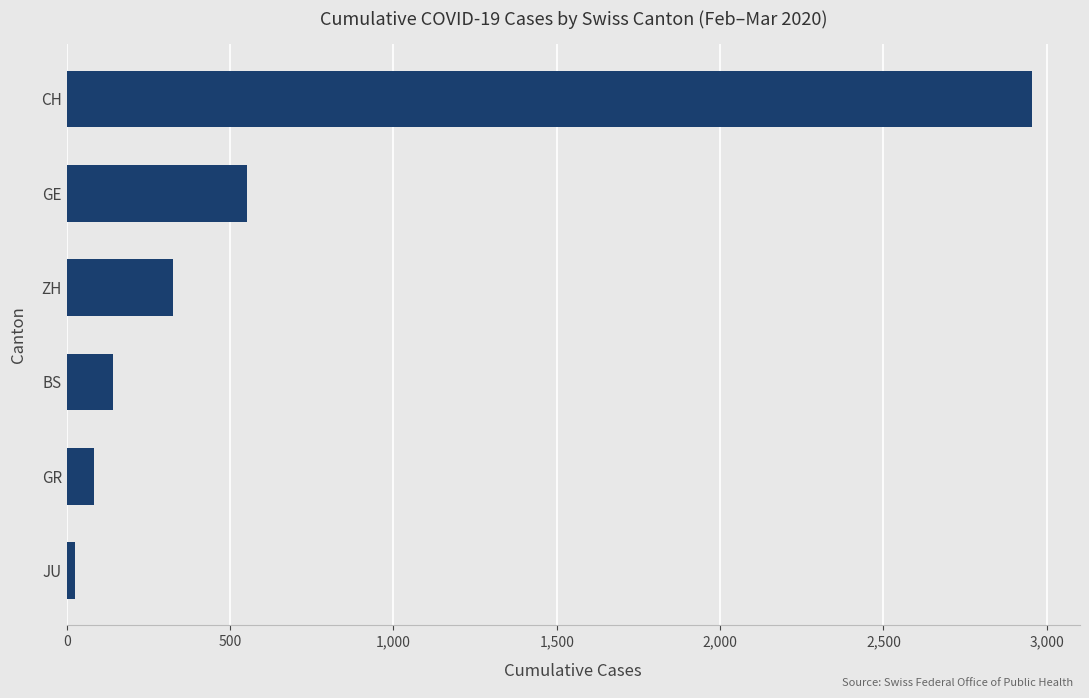

How many data points does each series have?

6